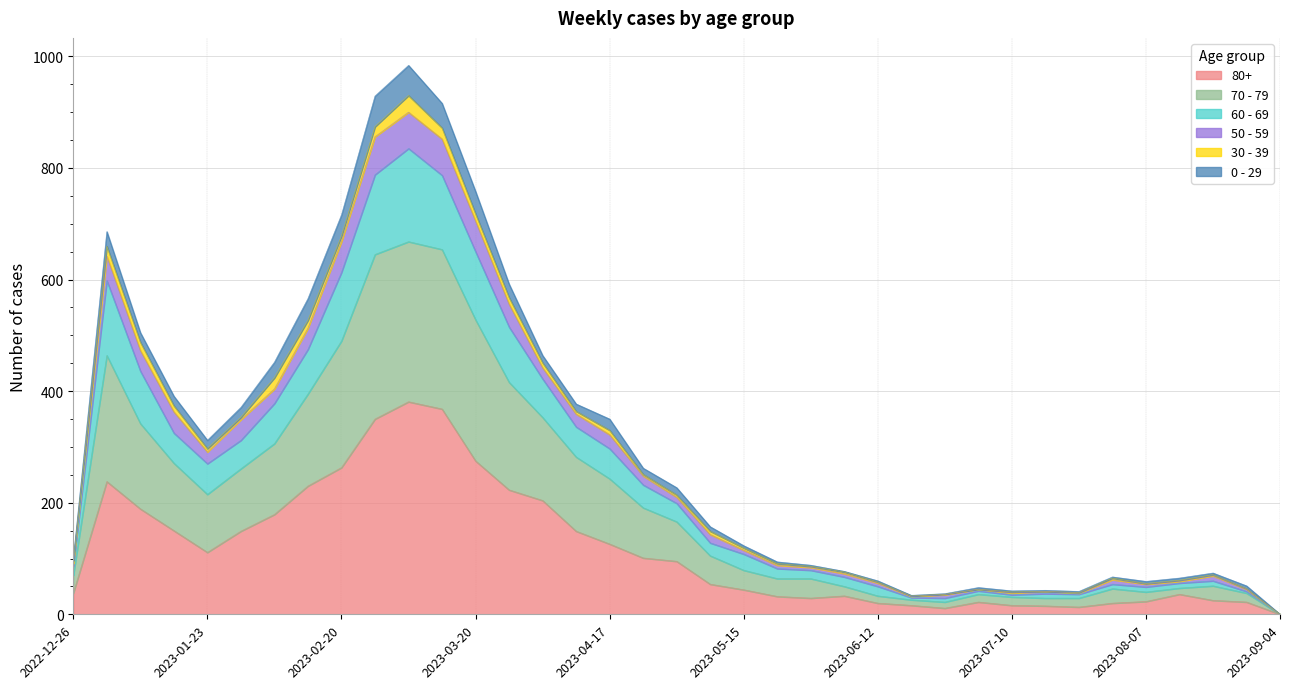

Does the chart have visible grid lines?

Yes